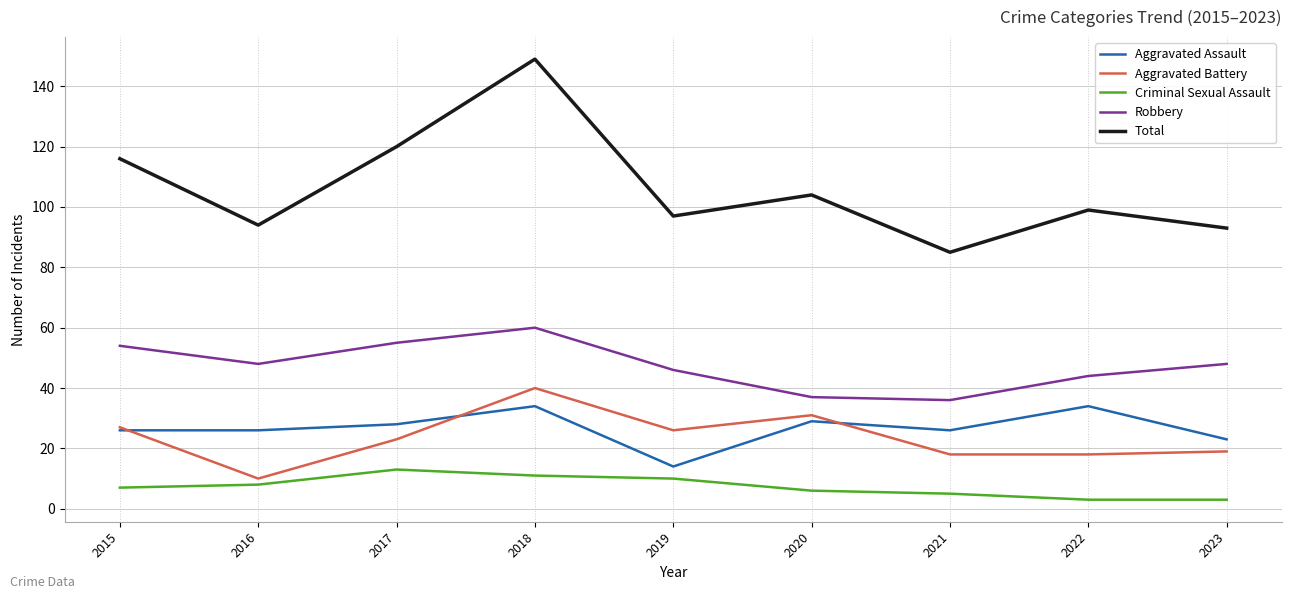

True or false: Aggravated Battery and Total intersect in this chart.

False